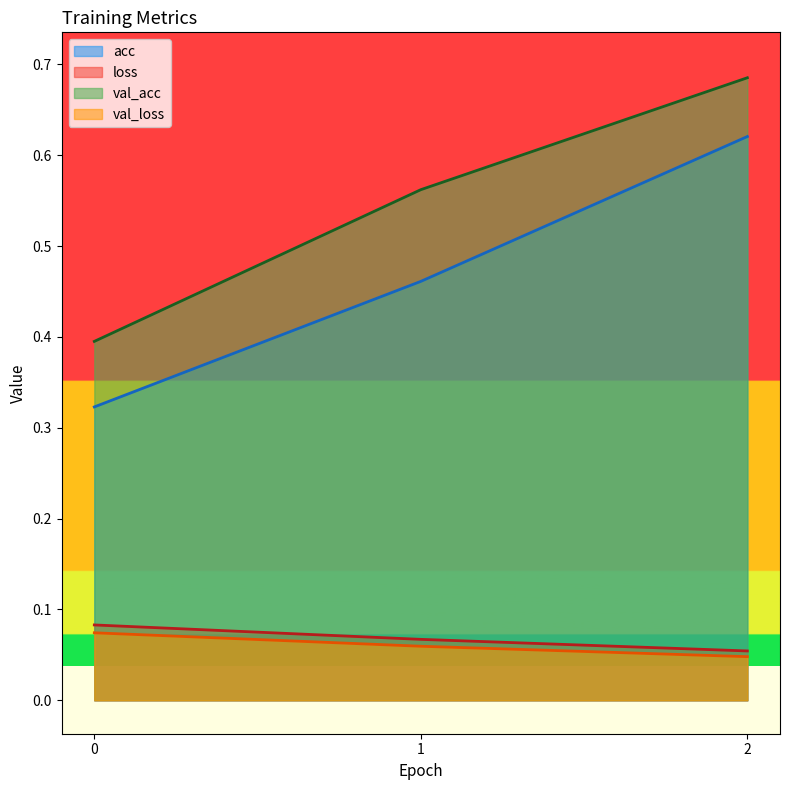

Does the chart display data point markers on the line(s)?

No